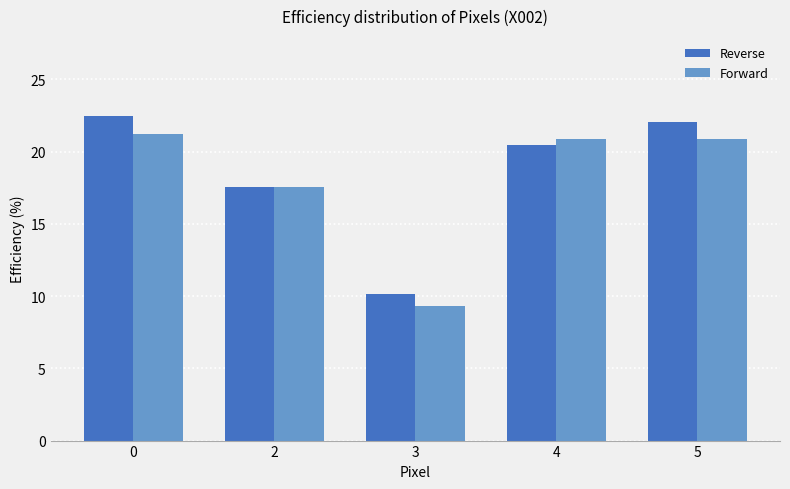

What is the spread (max minus min) of values at 4?

0.4